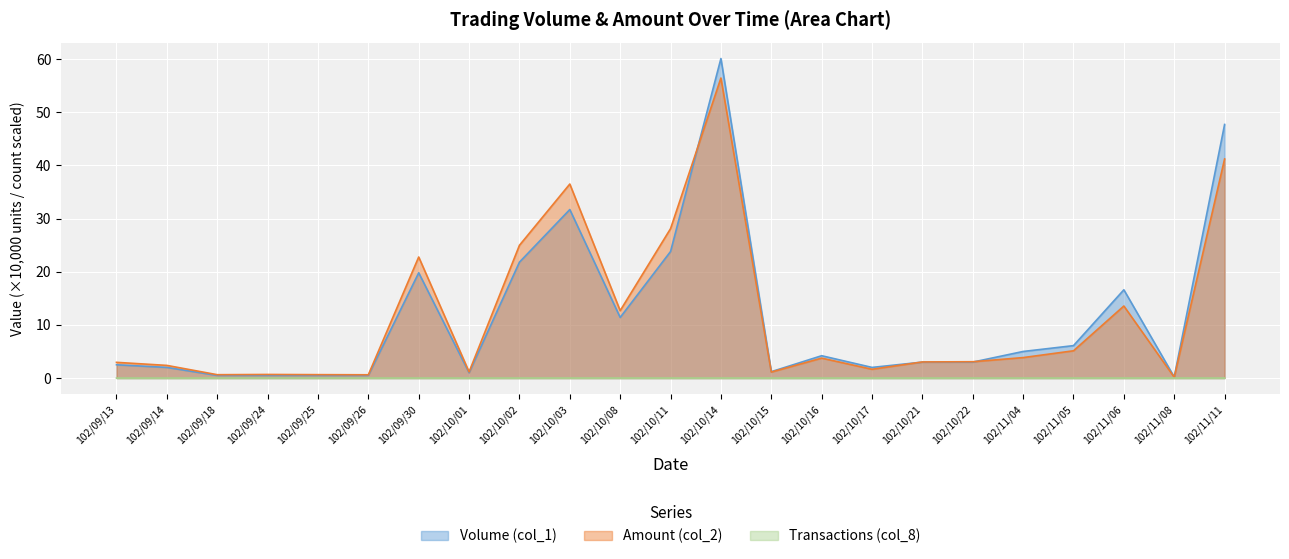

How many data points in Volume (col_1) are above 3?

11